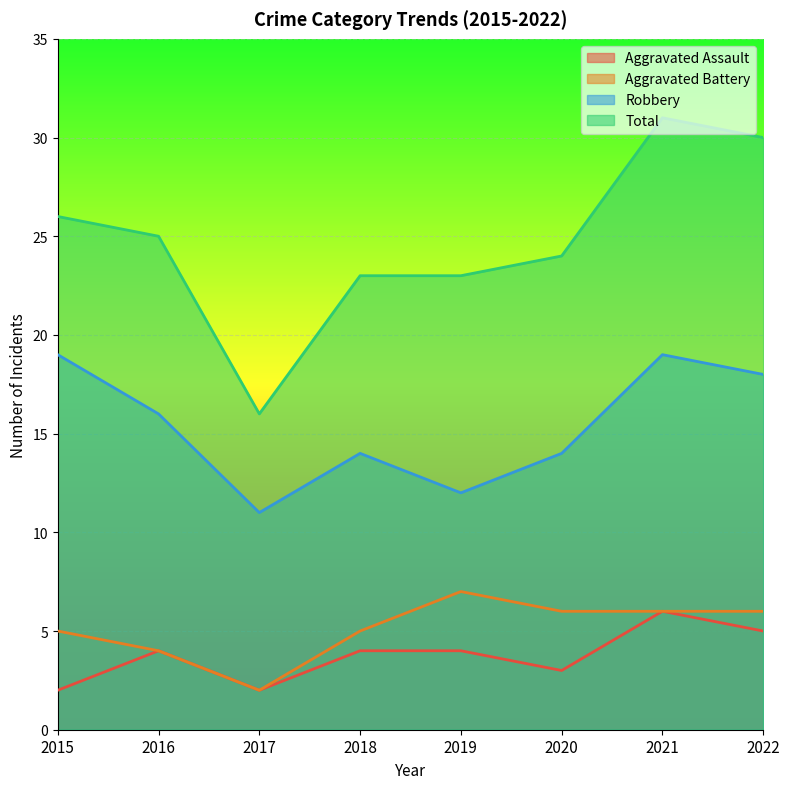

At which category is the sum across all series the highest?

2021